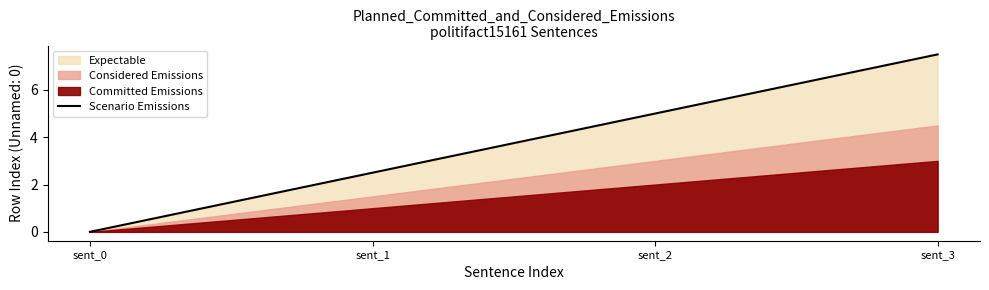

Approximately how many times larger is the value at sent_3 compared to sent_1?

3.0